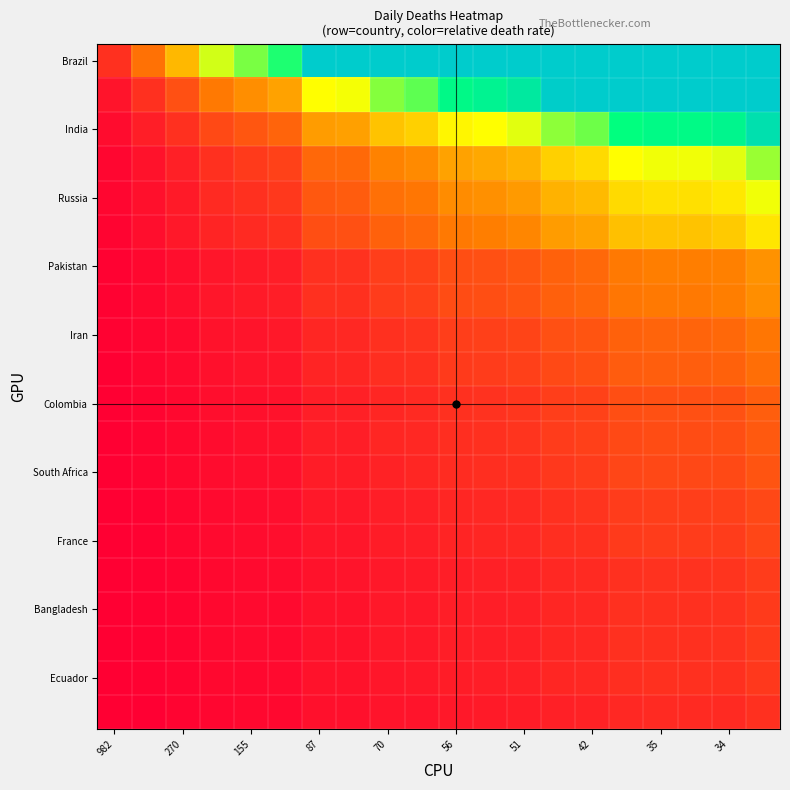

At how many categories does at least one series exceed 0?

20